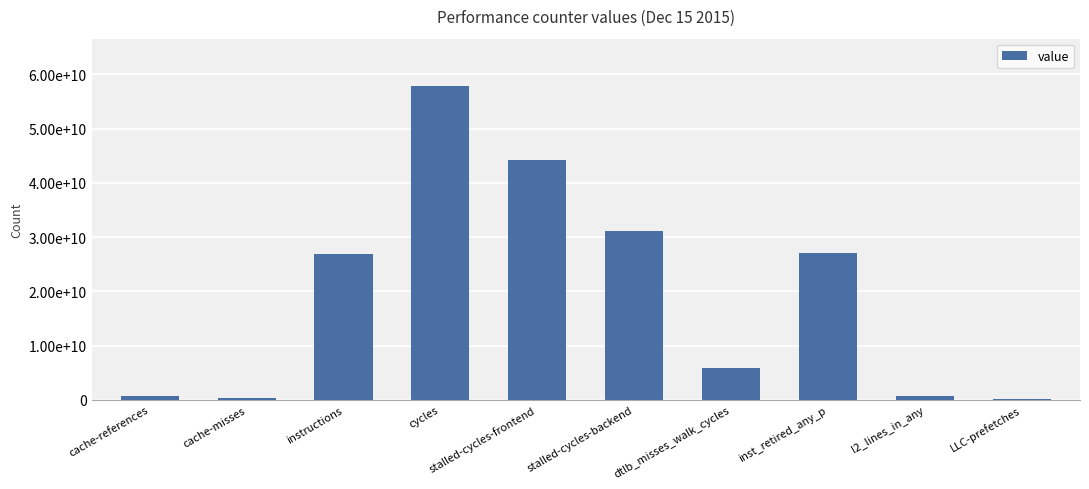

How many bars are there in total?

10